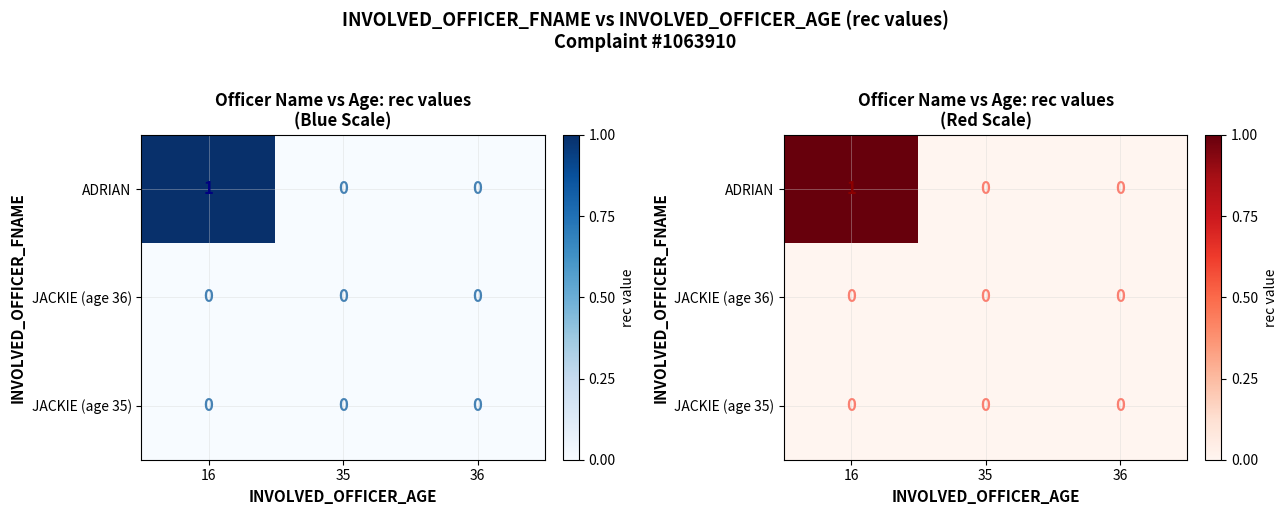

Is it true that JACKIE (age 35) equals 0 at 35?

True